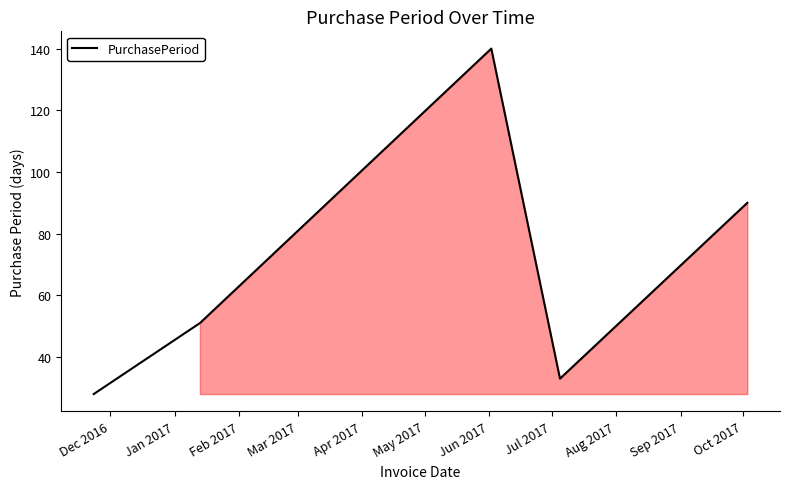

How many interior local valleys (lower than both neighbors) does the data have?

1